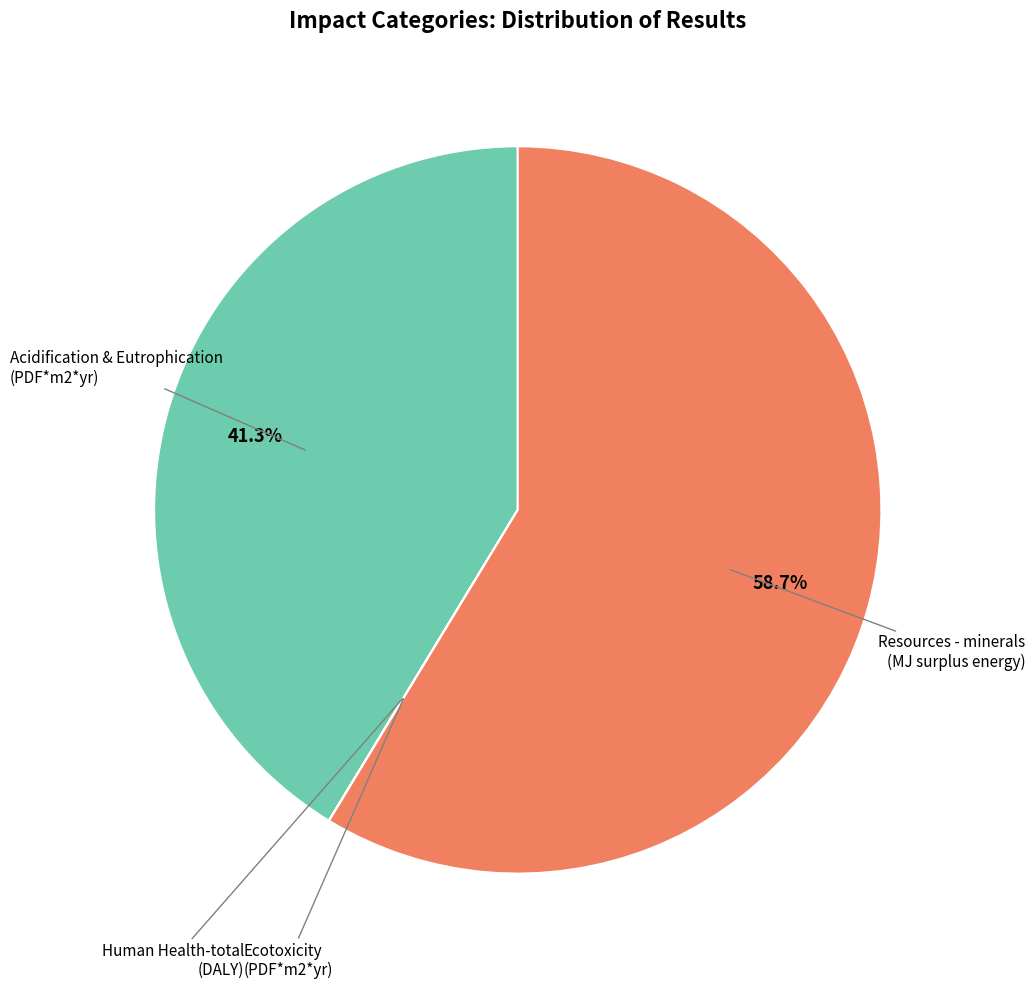

Does any single category account for the majority?

Yes